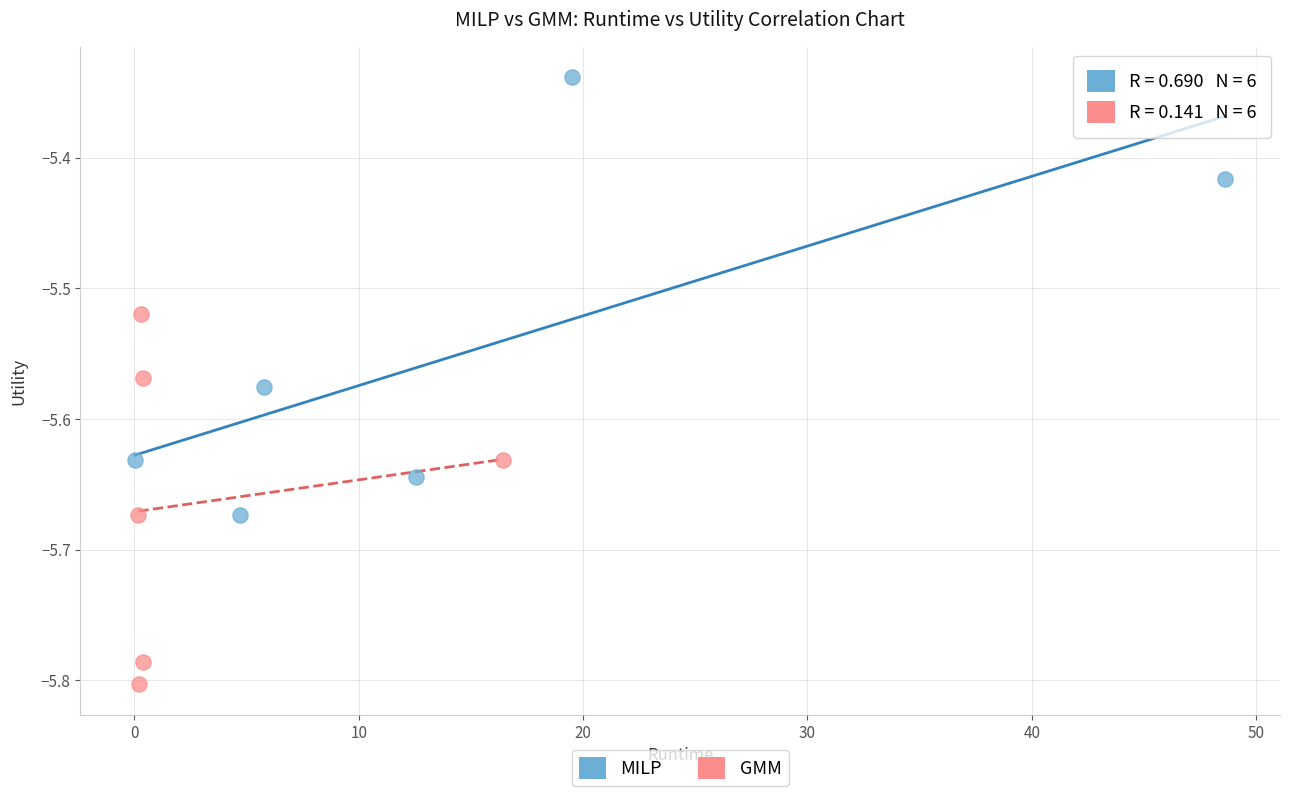

Which series reaches the minimum Y coordinate?

GMM